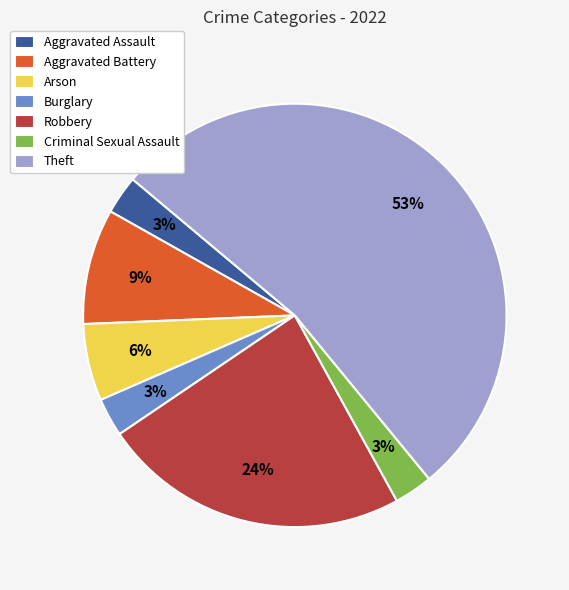

What is the largest slice in the pie chart?

Theft